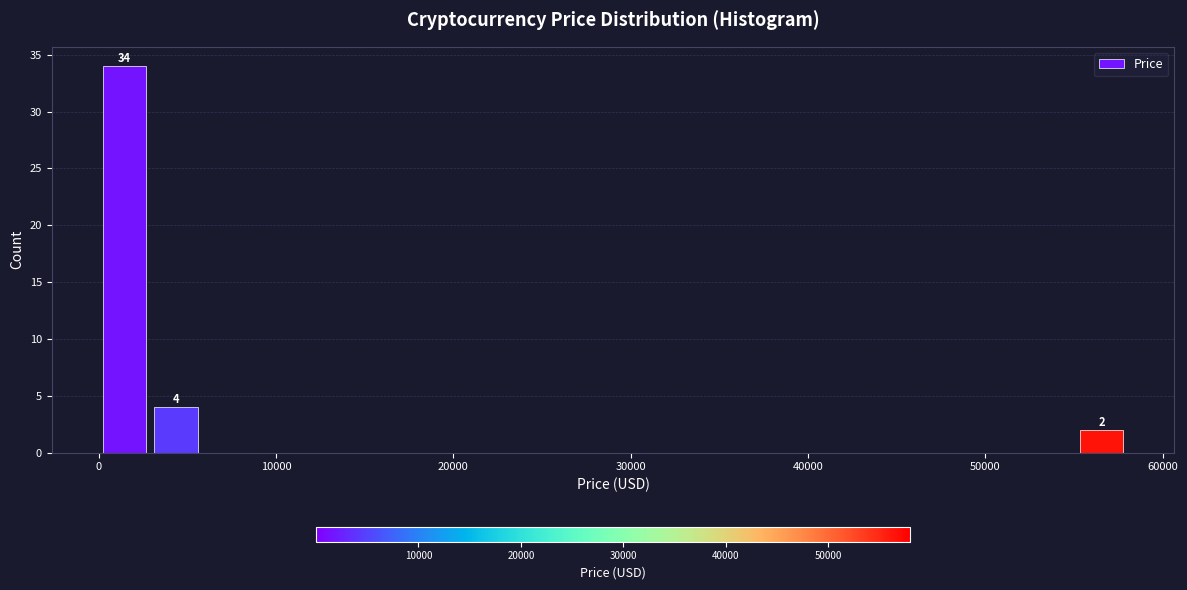

Read against the x-axis, roughly where is the centre of the tallest bar?

1000